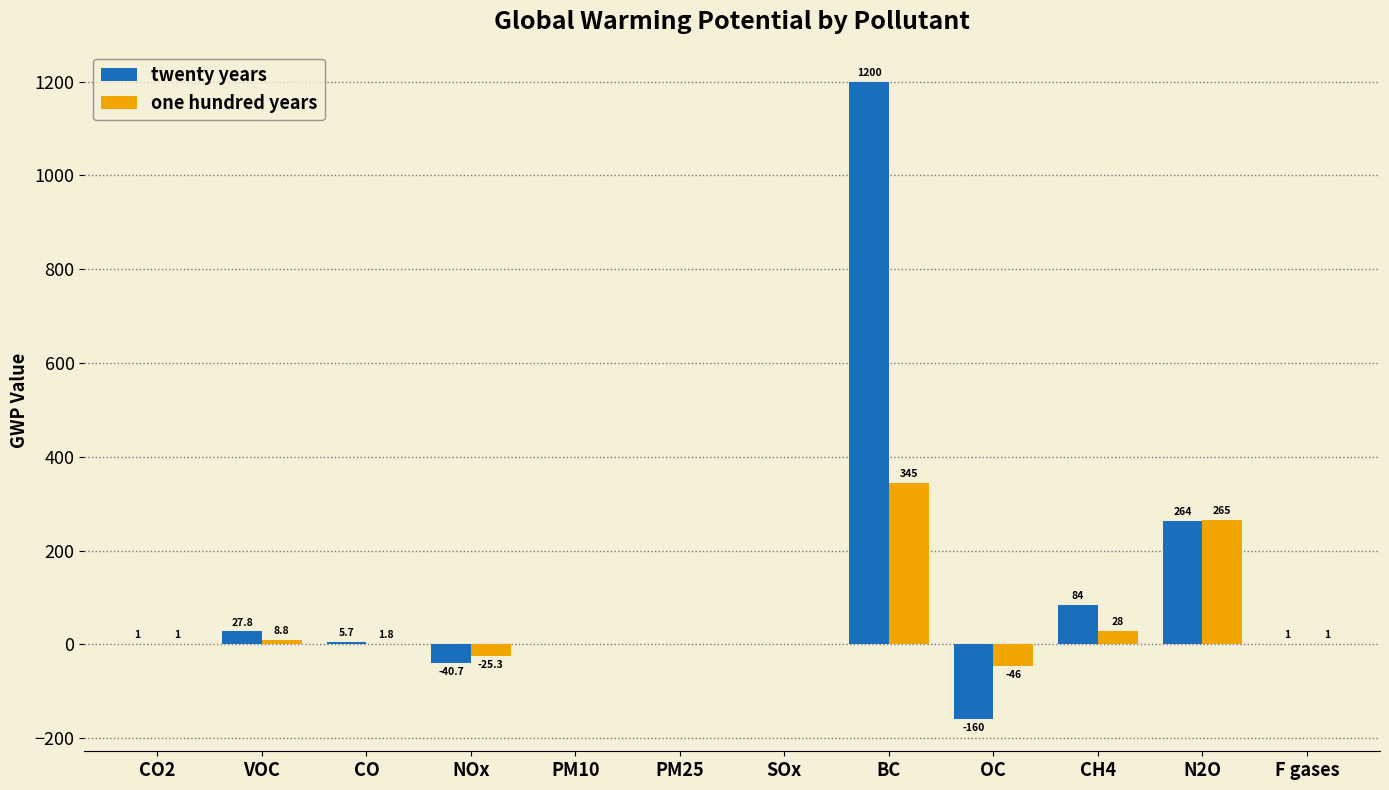

Count the number of data series in this chart.

2